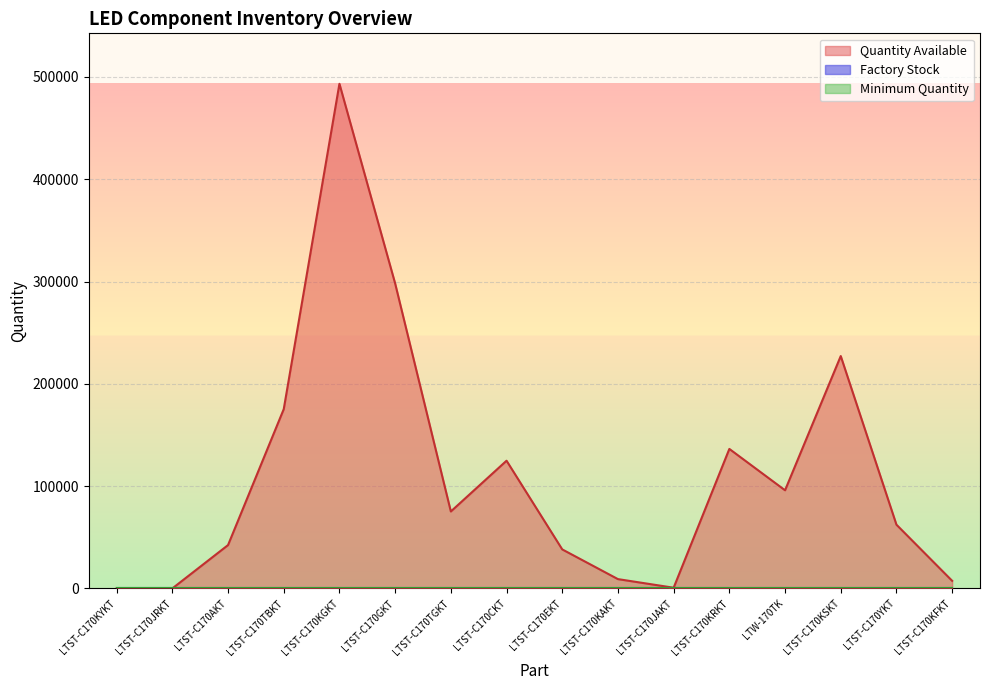

At which category is the sum across all series the highest?

LTST-C170KGKT